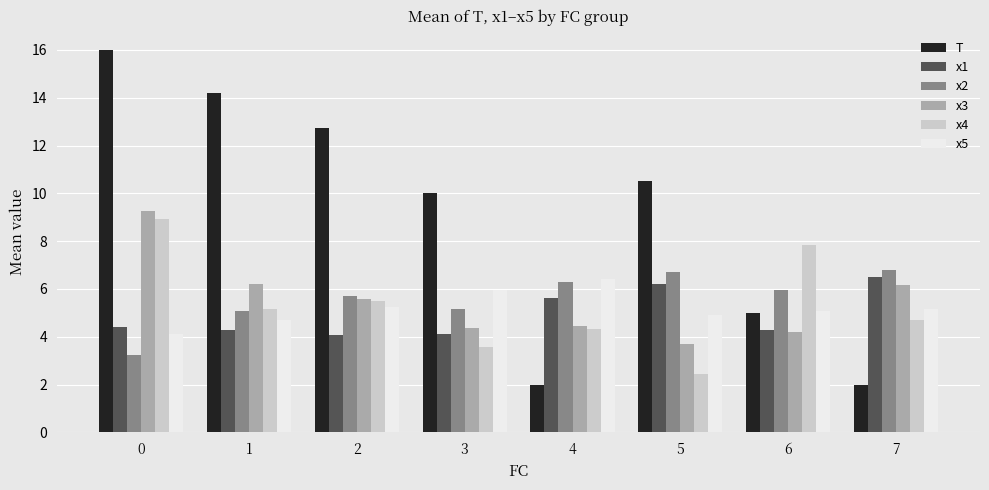

What is the lowest value of the T series?

2.0